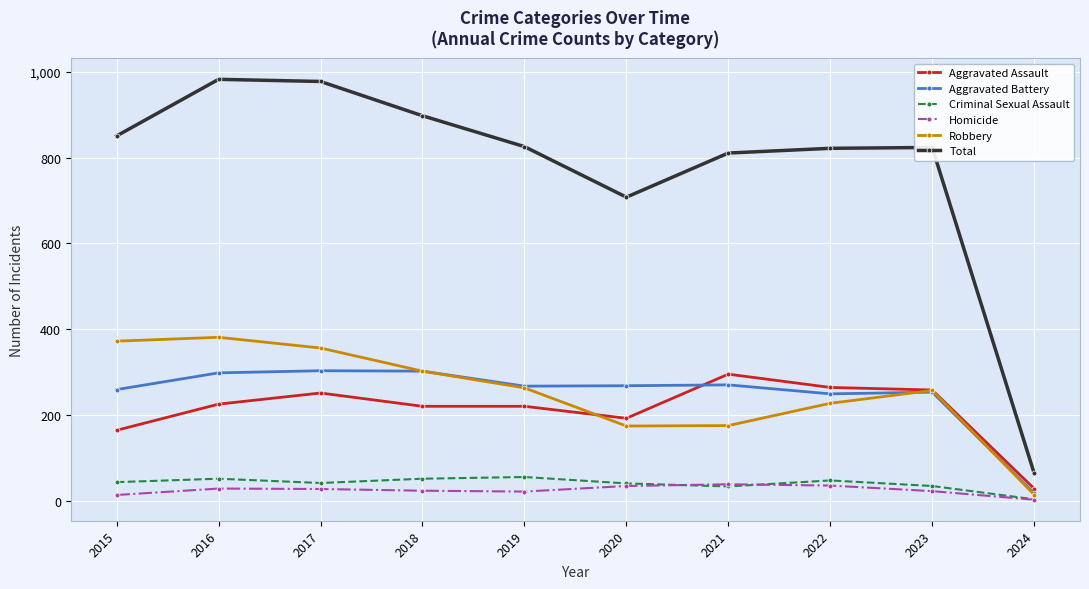

Is it true that Aggravated Battery equals 366 at 2015?

False